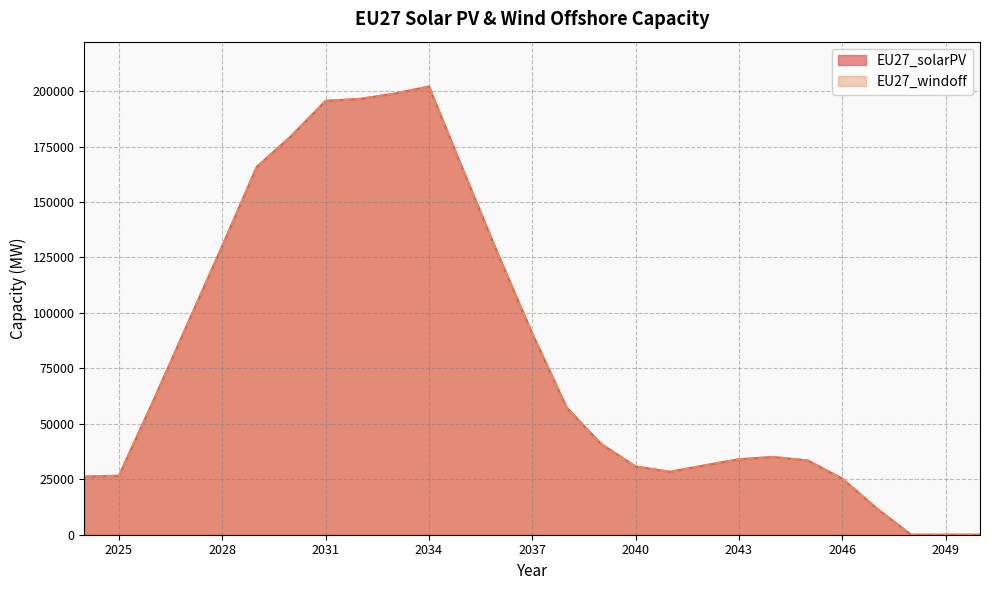

Reading left to right, transcribe all the data shown in this chart.

EU27_solarPV: 2024=26229.7	2025=26589.2	2026=60431.7	2027=95314.2	2028=130196.7	2029=165780.5	2030=179750.5	2031=195610.8	2032=196499.7	2033=198854.0	2034=202089.0	2035=164077.9	2036=126654.5	2037=90701.3	2038=57298.5	2039=40938.3	2040=30788.3	2041=28368.1	2042=31250.8	2043=34011.4	2044=35066.7	2045=33453.5	2046=25310.3	2047=11877.1	2048=0.0	2049=0.0	2050=0.0
EU27_windoff: 2024=26229.7	2025=26589.2	2026=60431.7	2027=95314.2	2028=130196.7	2029=165780.5	2030=179750.5	2031=195610.8	2032=196499.7	2033=198854.0	2034=202089.0	2035=164077.9	2036=126654.5	2037=90701.3	2038=57298.5	2039=40938.3	2040=30788.3	2041=28368.1	2042=31250.8	2043=34011.4	2044=35066.7	2045=33453.5	2046=25310.3	2047=11877.1	2048=0.0	2049=0.0	2050=0.0